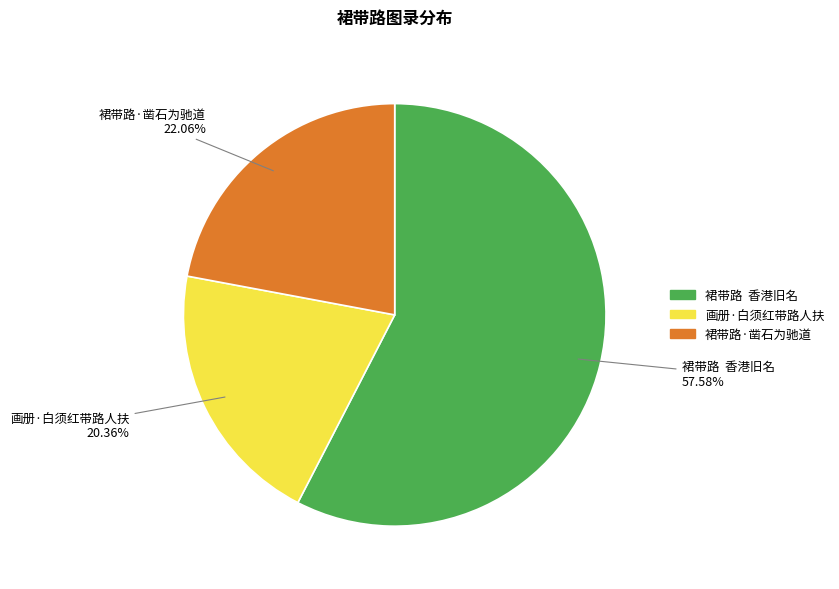

Which category has the smallest portion of the pie?

画册·白须红带路人扶